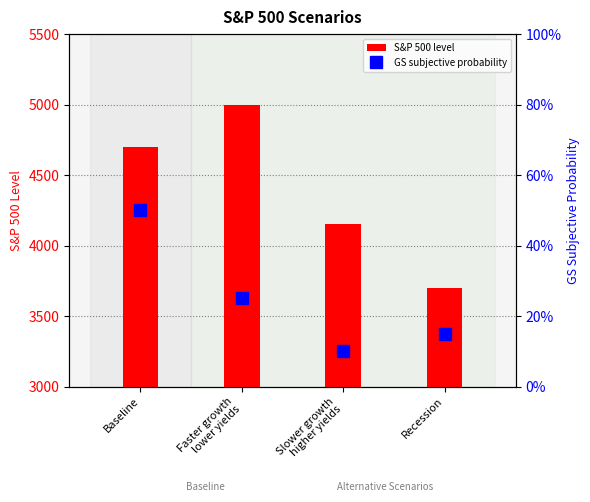

Reading left to right, what are all the values shown in this chart?

S&P 500 level: Baseline=4700.0	Faster growth
lower yields=5000.0	Slower growth
higher yields=4150.0	Recession=3700.0
GS subjective probability: Baseline=0.5	Faster growth
lower yields=0.2	Slower growth
higher yields=0.1	Recession=0.1